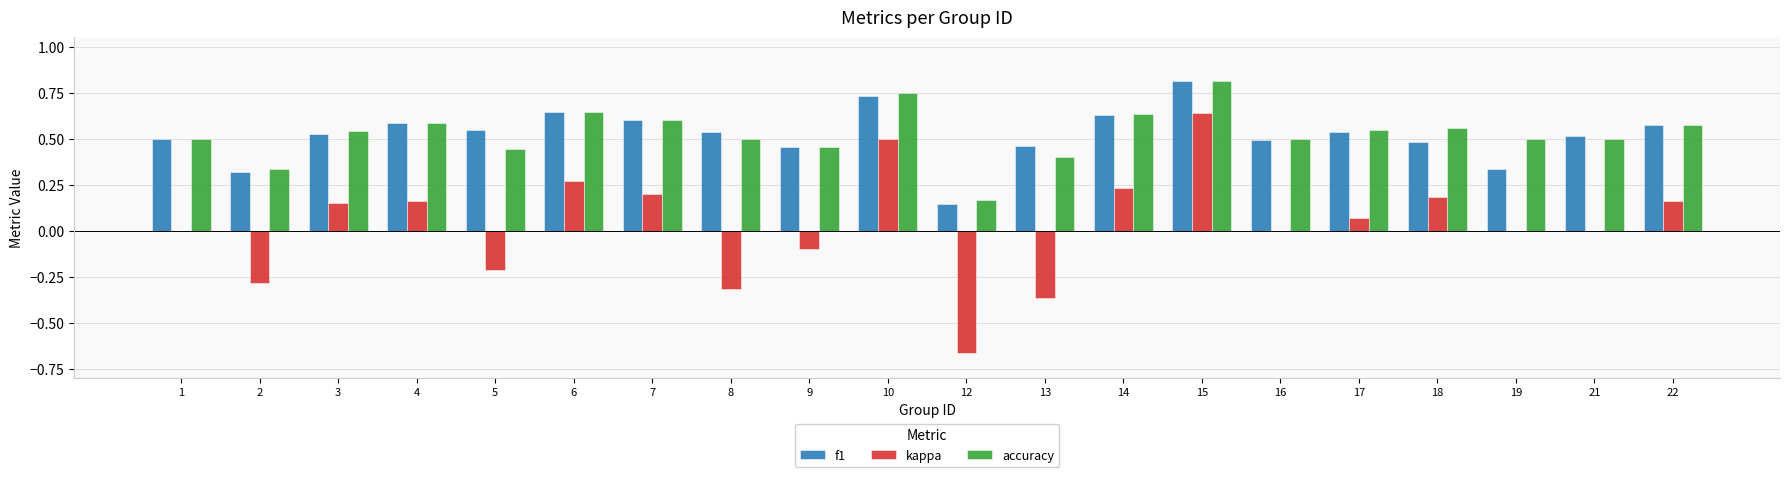

Count the accuracy values in the range 0 to 1.

20